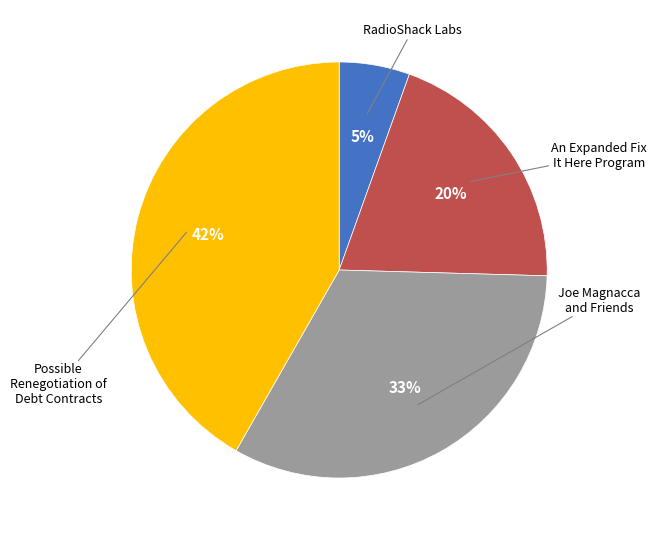

Does any single category account for the majority?

No